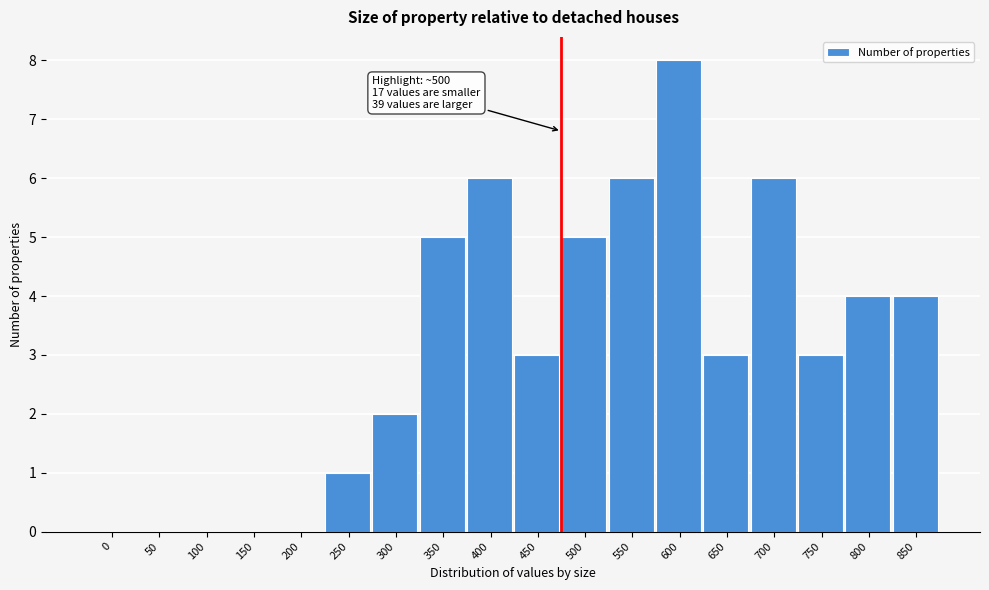

Reading left to right, what are all the values shown in this chart?

0=0	50=0	100=0	150=0	200=0	250=1	300=2	350=5	400=6	450=3	500=5	550=6	600=8	650=3	700=6	750=3	800=4	850=4